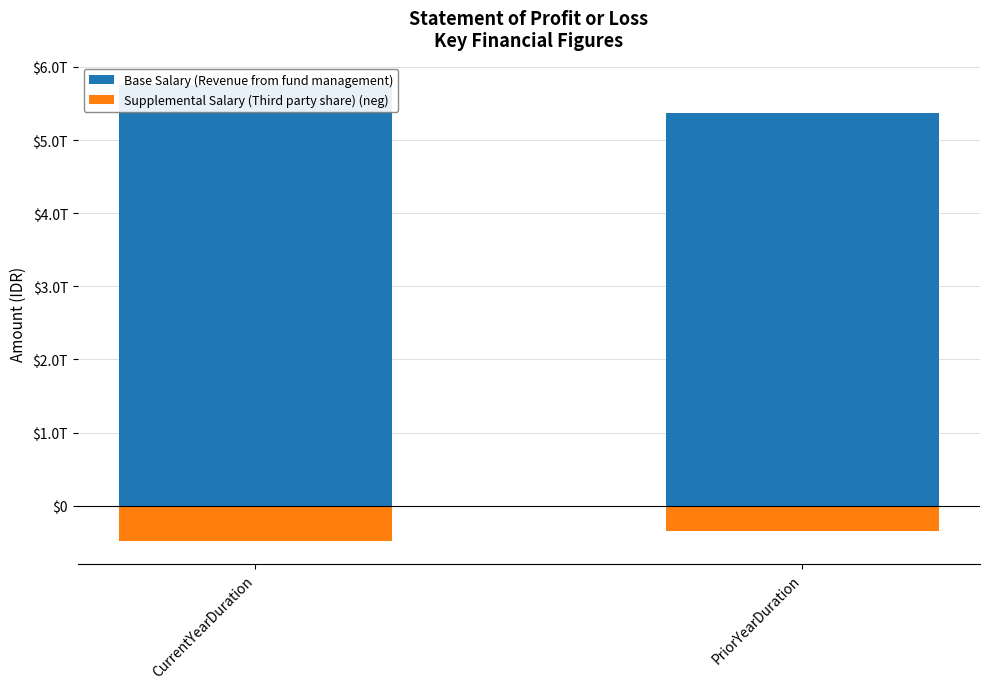

Which category has the highest value across all series?

CurrentYearDuration